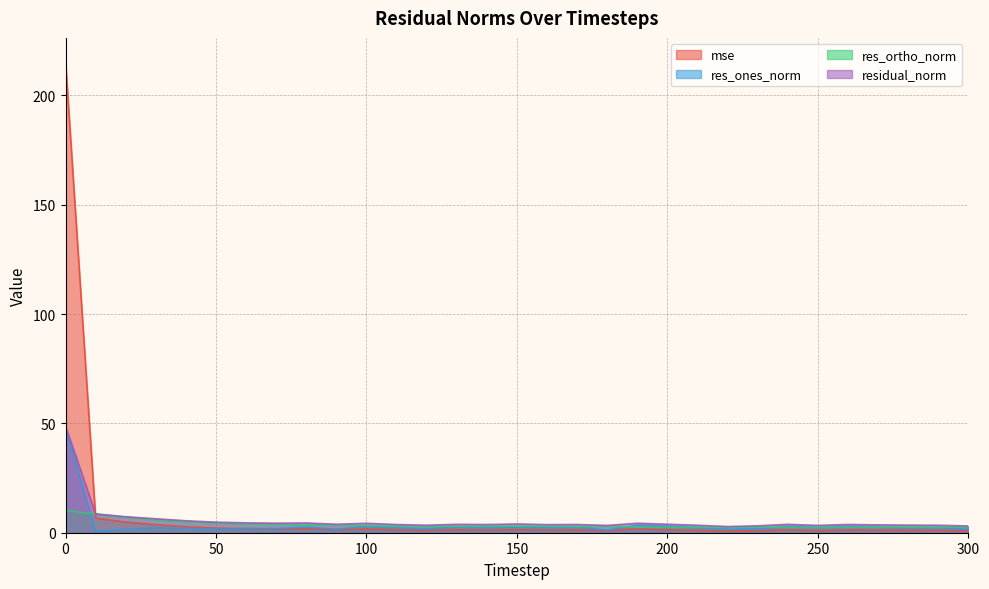

Does the chart have visible grid lines?

Yes